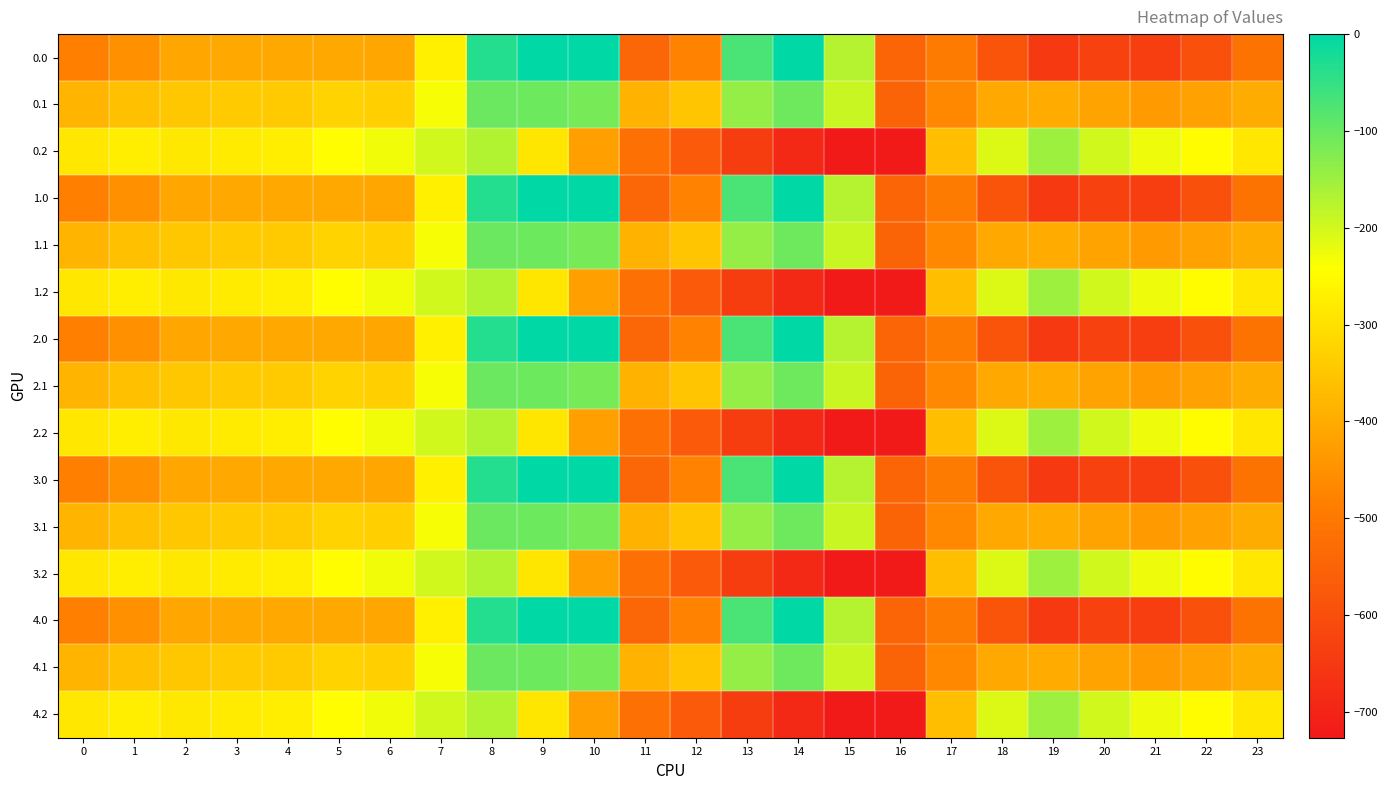

What is the difference between the highest and lowest values at 22?

344.8